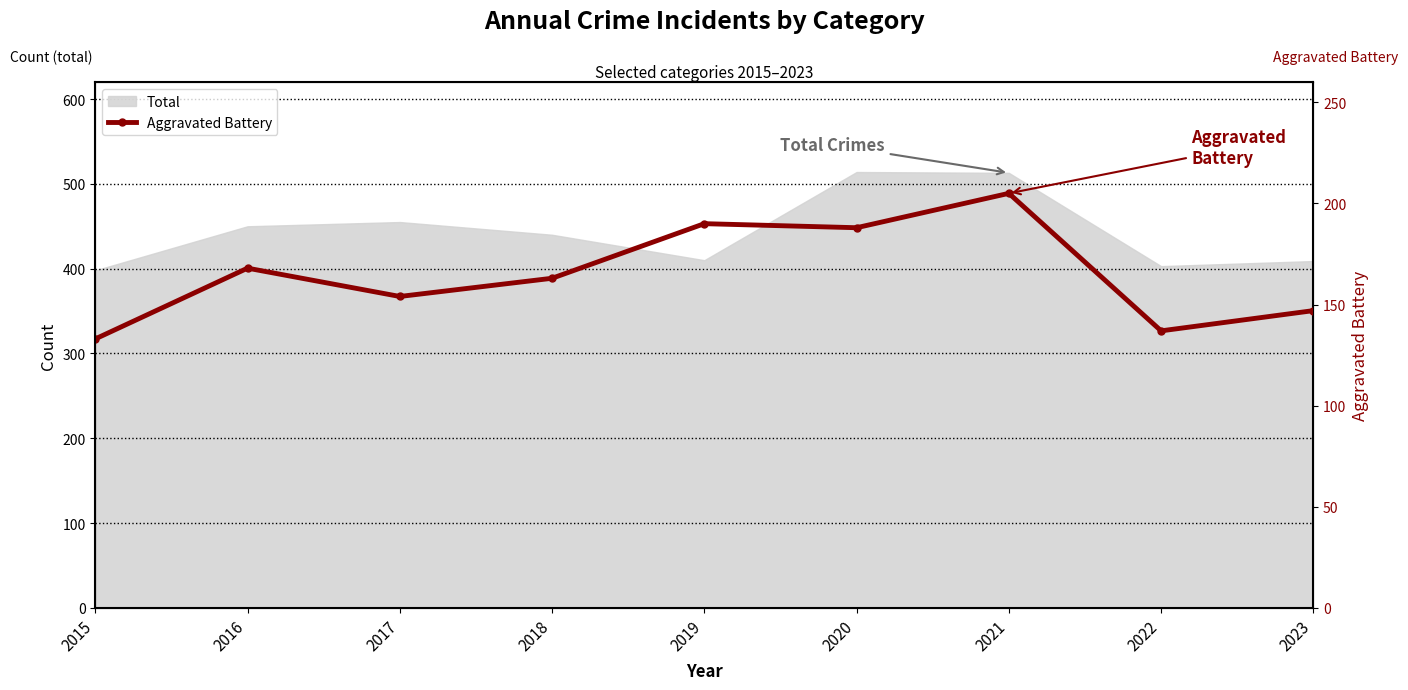

Count the number of values greater than 163.

4